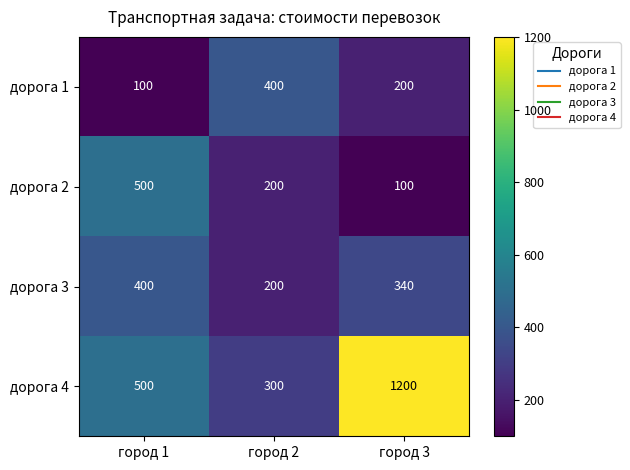

True or false: дорога 1 has a value of 30 at город 1.

False